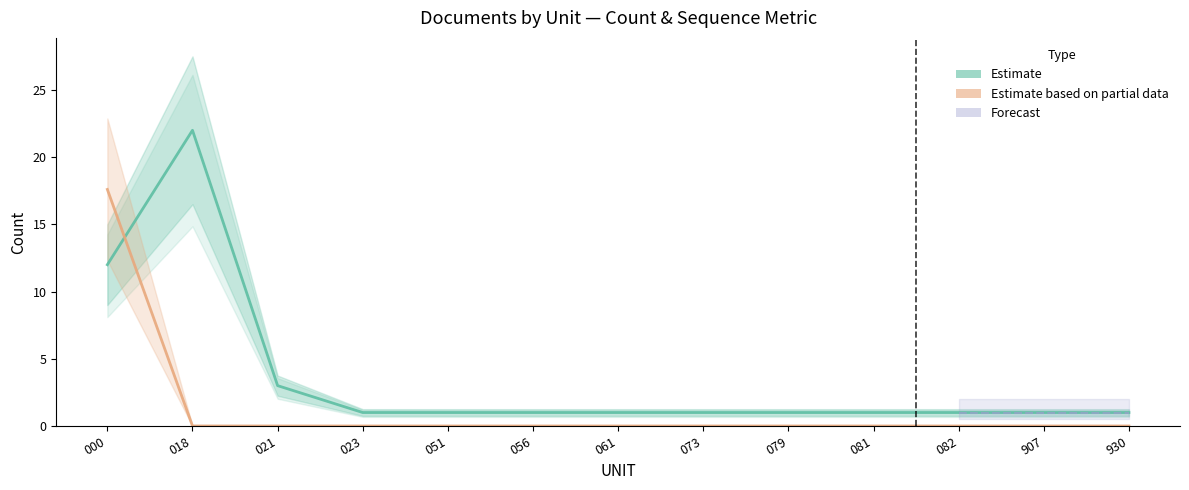

Where do Document Count and Avg SEQ Number first cross each other?

000 and 018